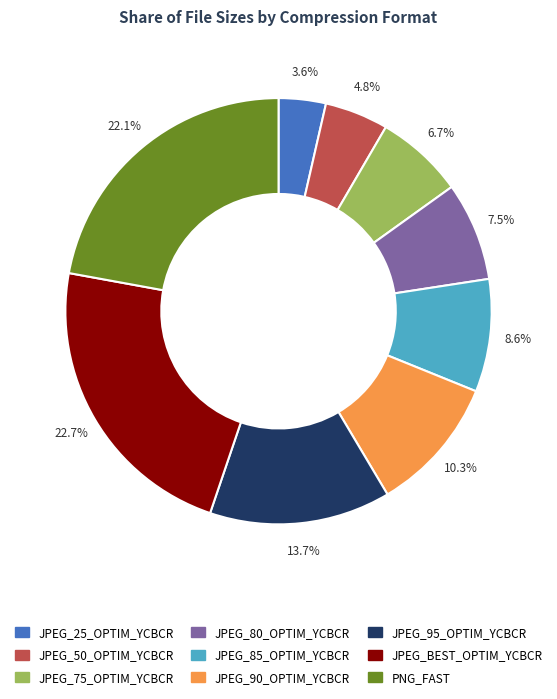

True or false: JPEG_75_OPTIM_YCBCR accounts for 7% of the total.

True